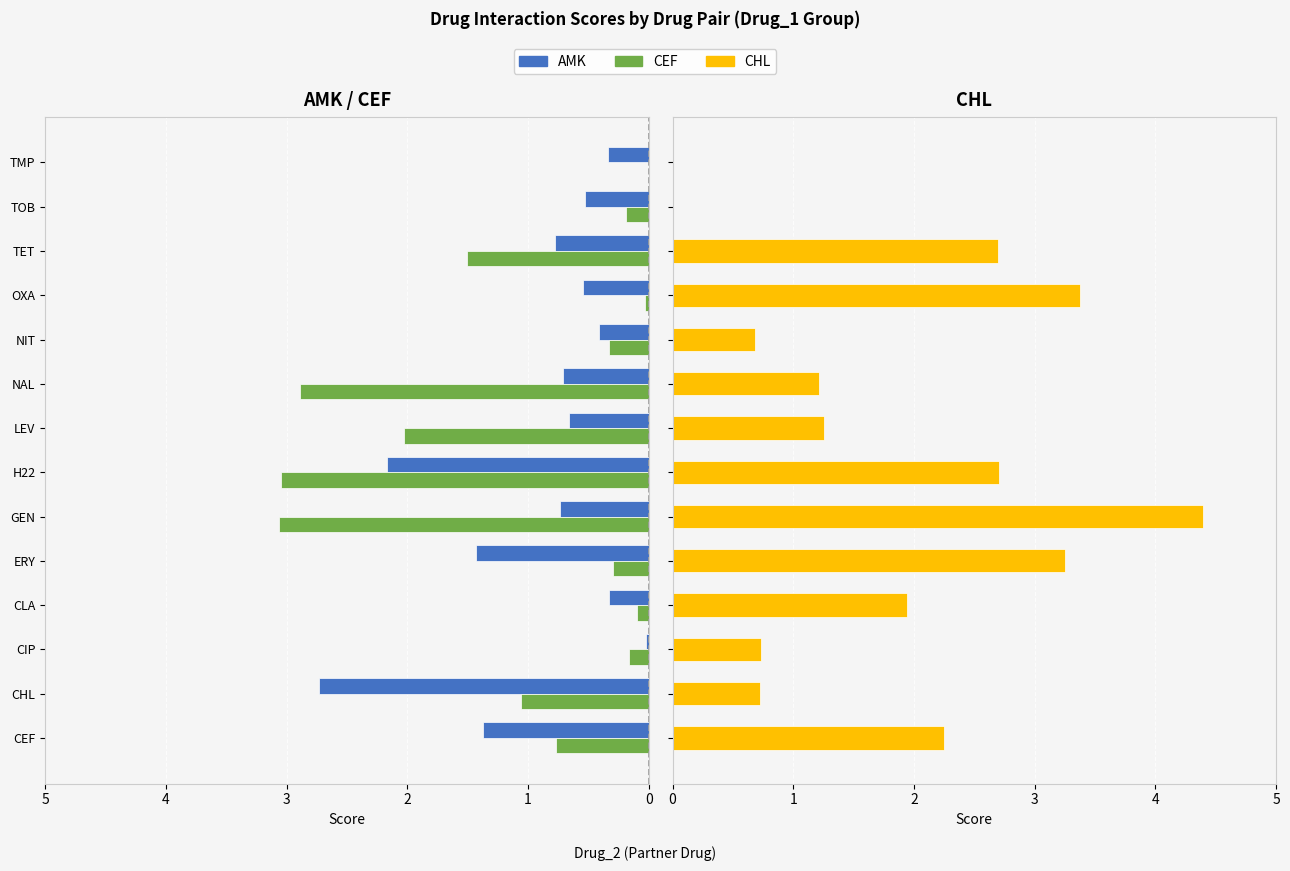

Reading left to right, what are all the values shown in this chart?

AMK: 1.4	2.7	0.0	0.3	1.4	0.7	2.2	0.7	0.7	0.4	0.5	0.8	0.5	0.3
CEF: 0.8	1.1	0.2	0.1	0.3	3.1	3.0	2.0	2.9	0.3	0.0	1.5	0.2	0.0
CHL: 2.2	0.7	0.7	1.9	3.2	4.4	2.7	1.3	1.2	0.7	3.4	2.7	0.0	0.0